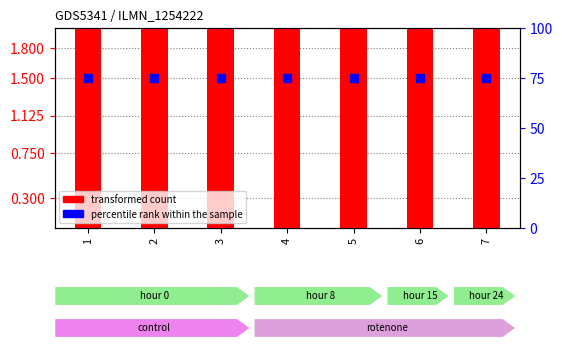

What is the total value across all series at 6?

78